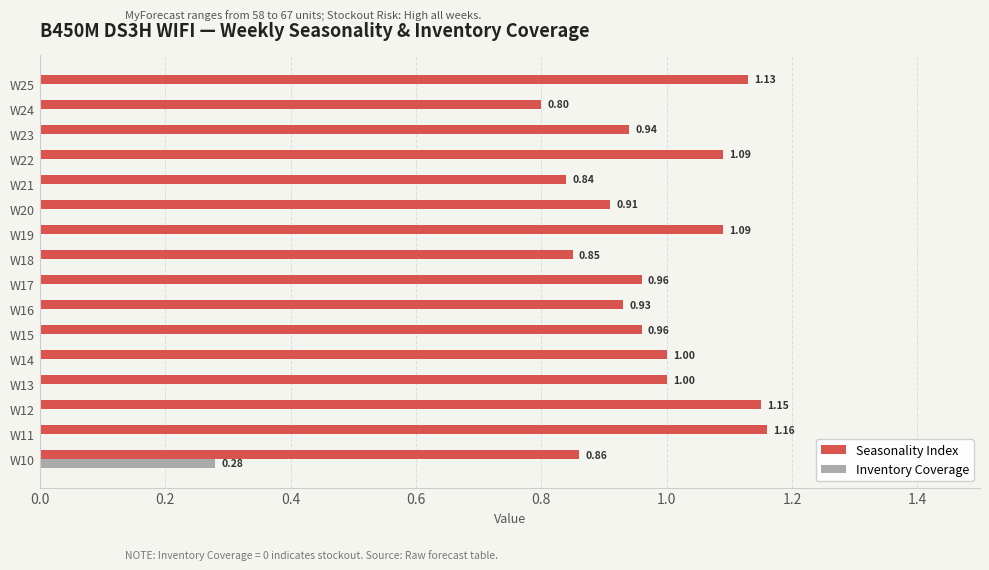

At which category is the sum across all series the highest?

W11